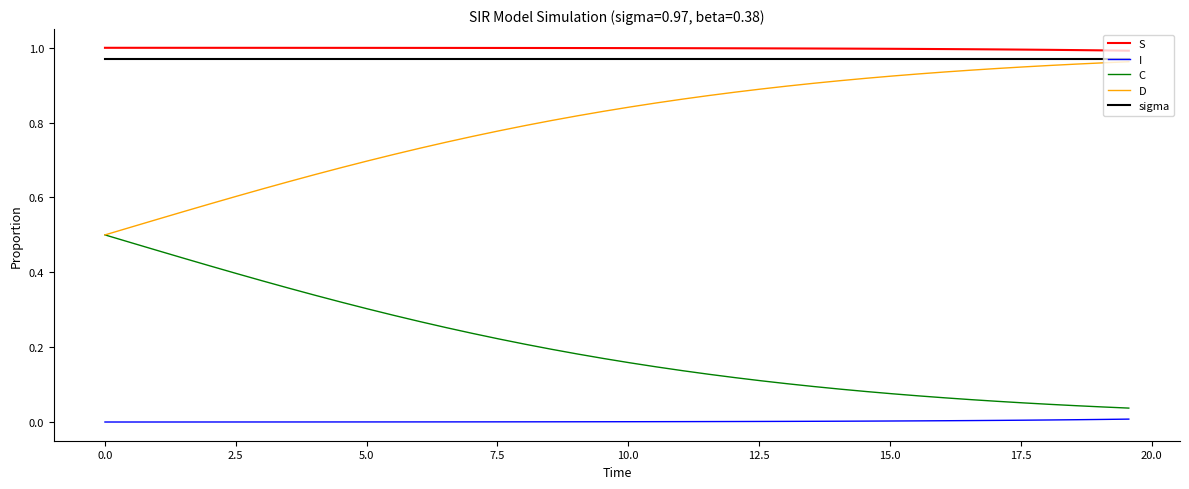

True or false: S and sigma cross at least once.

False